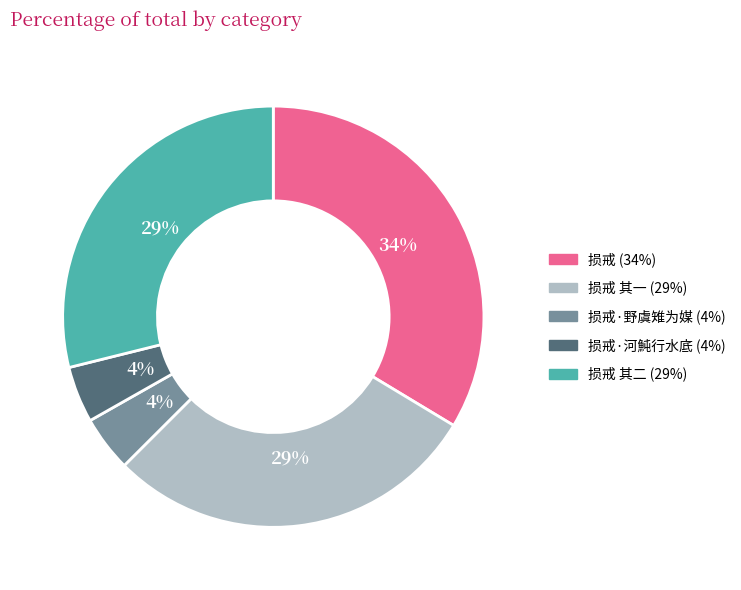

Does any single category account for the majority?

No